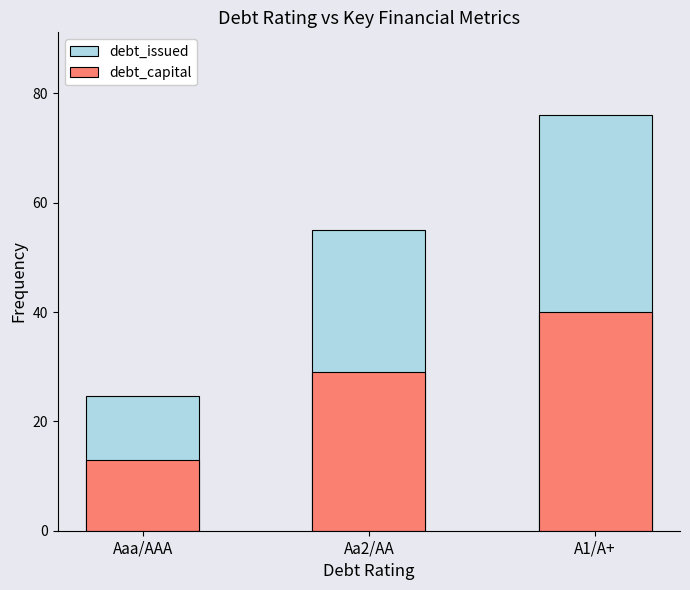

Reading left to right, list all the values displayed in this chart.

debt_issued: 24.7	55.1	76.0
debt_capital: 13.0	29.0	40.0